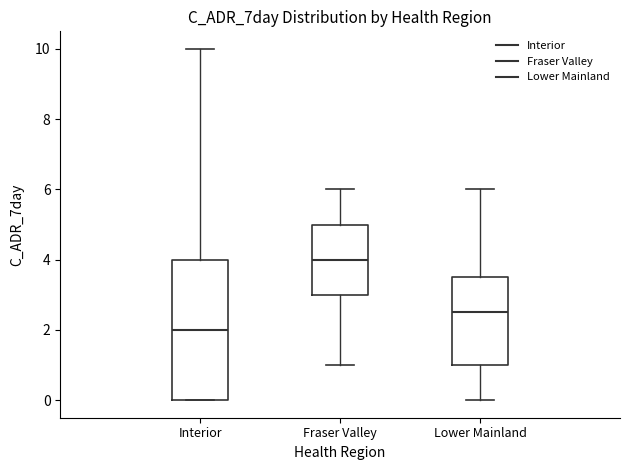

Where is the lower edge of the box for Fraser Valley on the y-axis? The values are not printed on the chart, so give them approximately, as read against the axis.

3.0